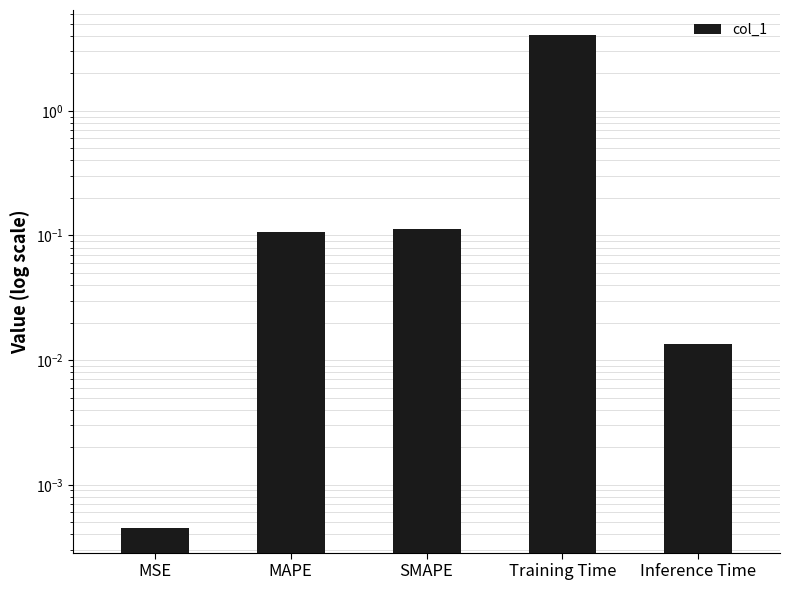

Which has a higher value, MSE or MAPE?

MAPE